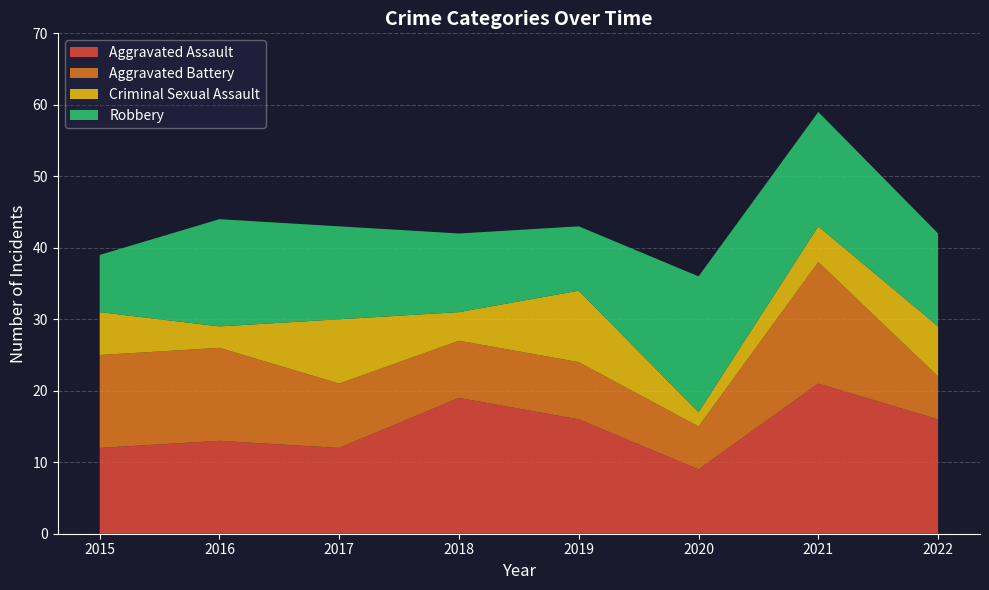

Reading left to right, what are all the values shown in this chart?

Aggravated Assault: 2015=12	2016=13	2017=12	2018=19	2019=16	2020=9	2021=21	2022=16
Aggravated Battery: 2015=13	2016=13	2017=9	2018=8	2019=8	2020=6	2021=17	2022=6
Criminal Sexual Assault: 2015=6	2016=3	2017=9	2018=4	2019=10	2020=2	2021=5	2022=7
Robbery: 2015=8	2016=15	2017=13	2018=11	2019=9	2020=19	2021=16	2022=13